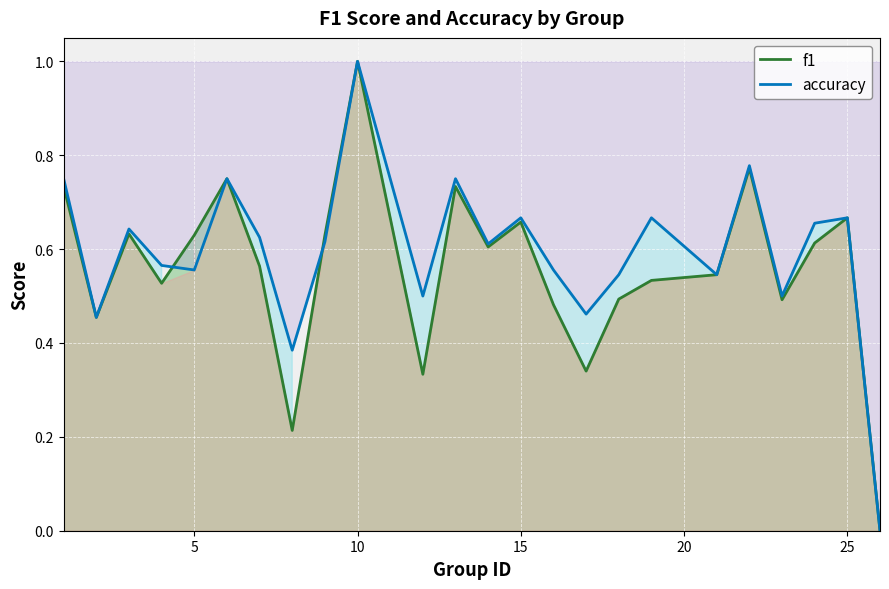

At which category is the sum across all series the highest?

10